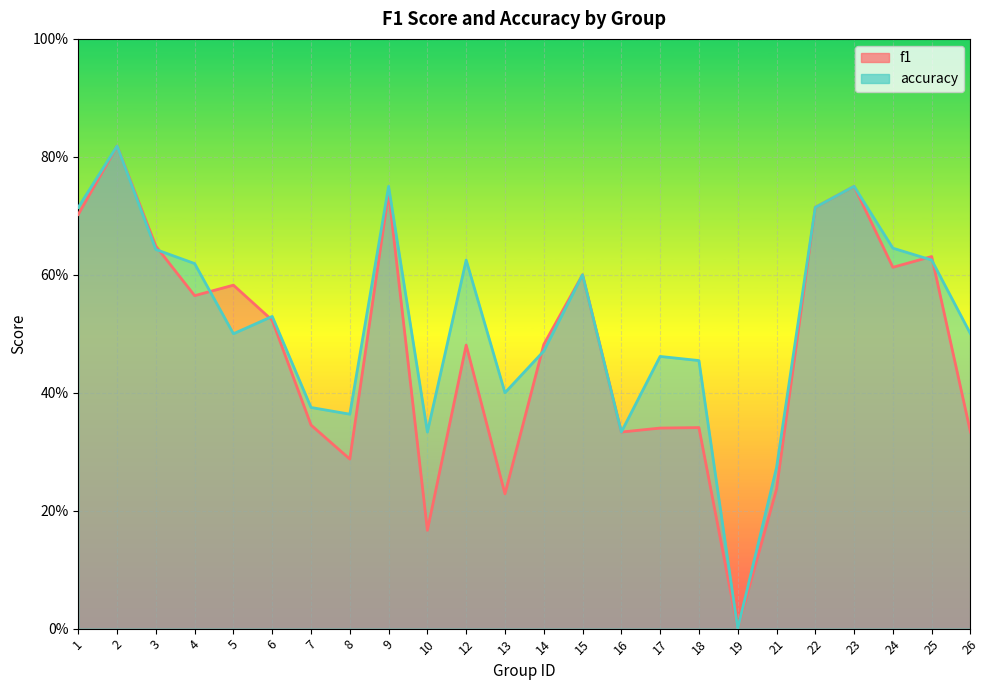

The value of accuracy at 21 is 0.1. True or false?

False